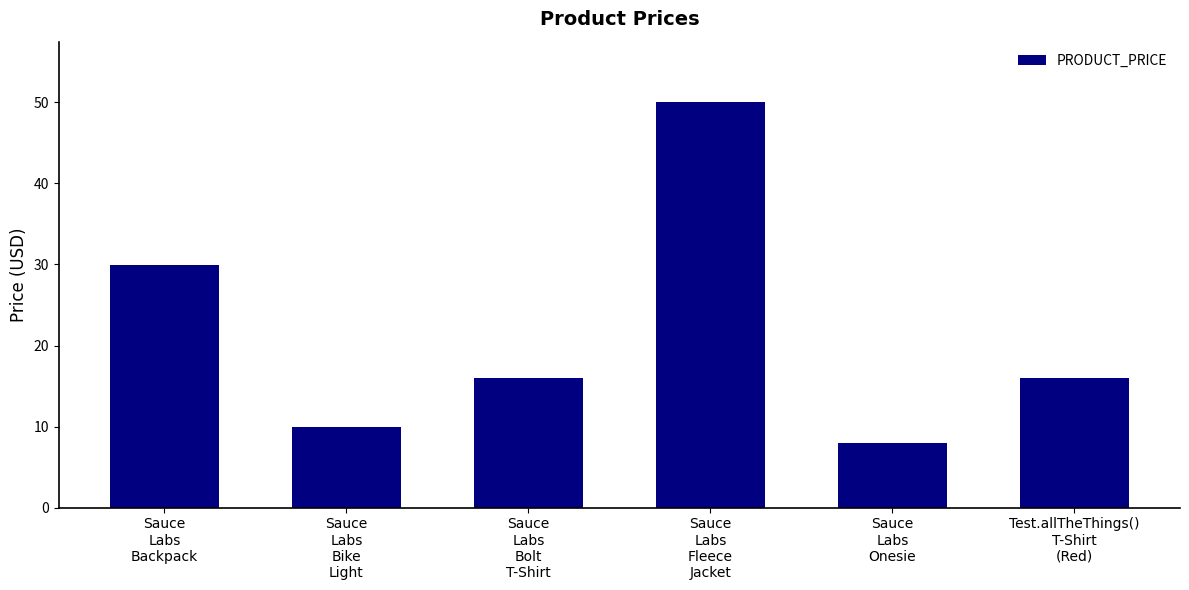

Where does the data first go above 15?

Sauce
Labs
Backpack